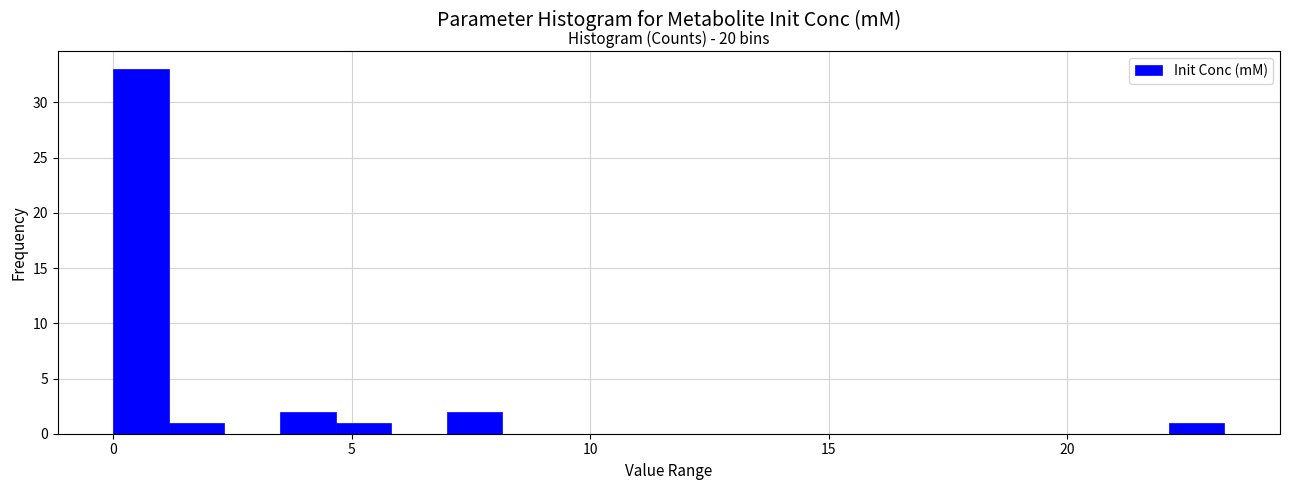

Read against the x-axis, roughly where is the centre of the tallest bar?

0.5